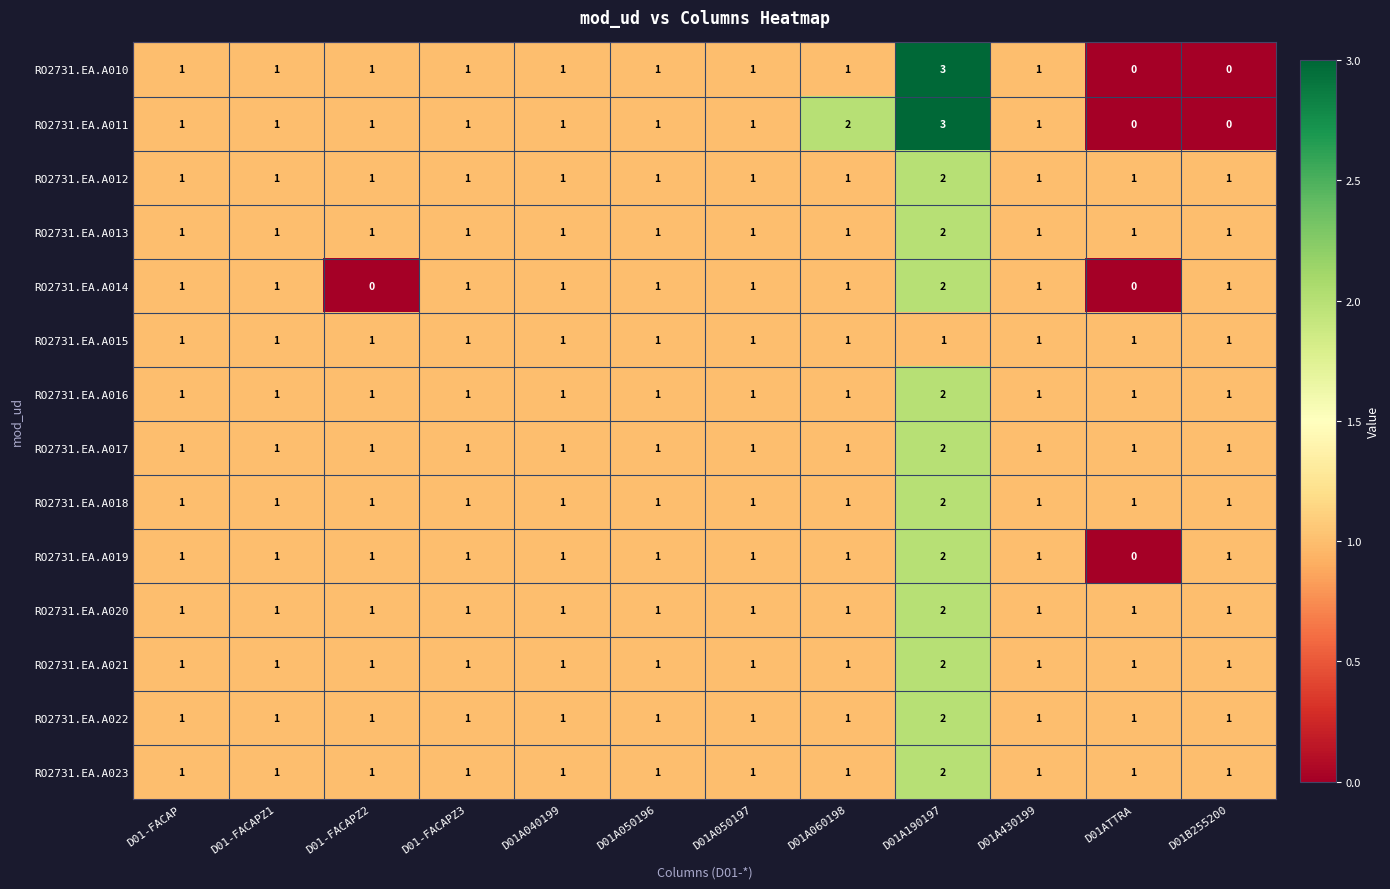

What is the sum of the RO2731.EA.A018 values at D01ATTRA and D01A050197?

2